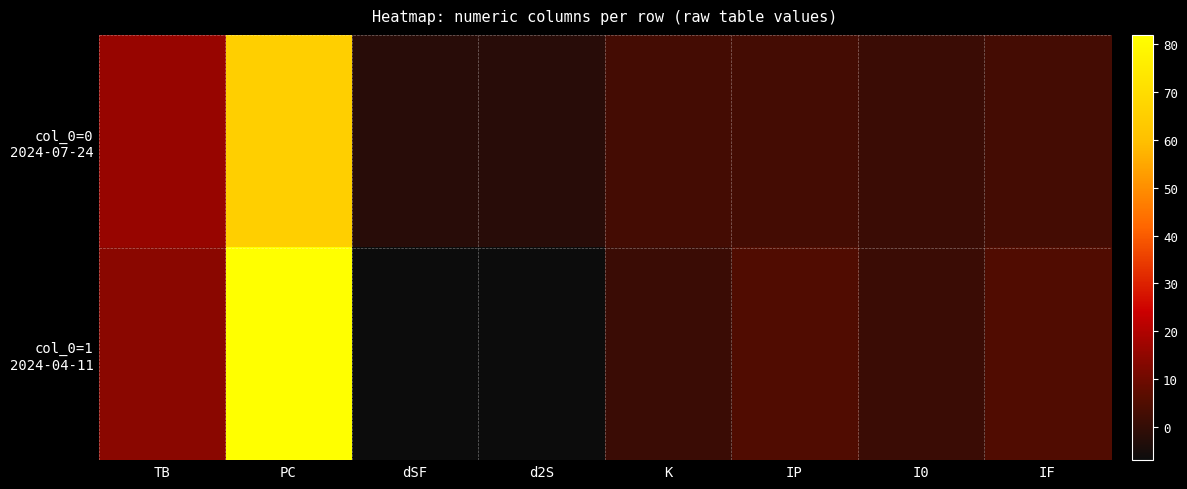

Which series changed the most between IP and IF?

col_0=0 2024-07-24